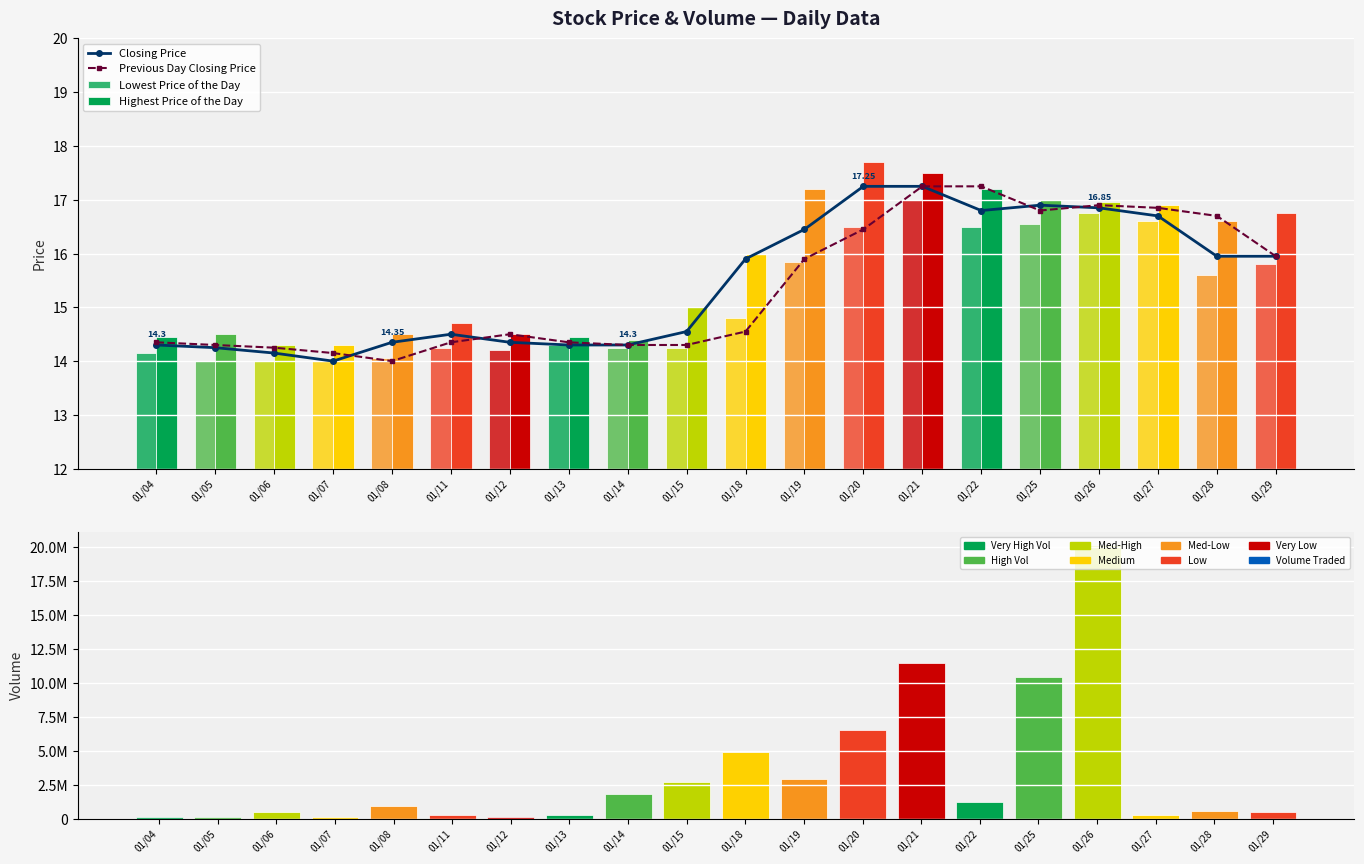

Which has a higher value, 01/25 or 01/27?

01/25